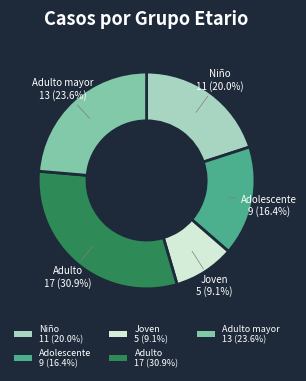

Does Adulto 17 (30.9%) account for over 50% of the chart?

No